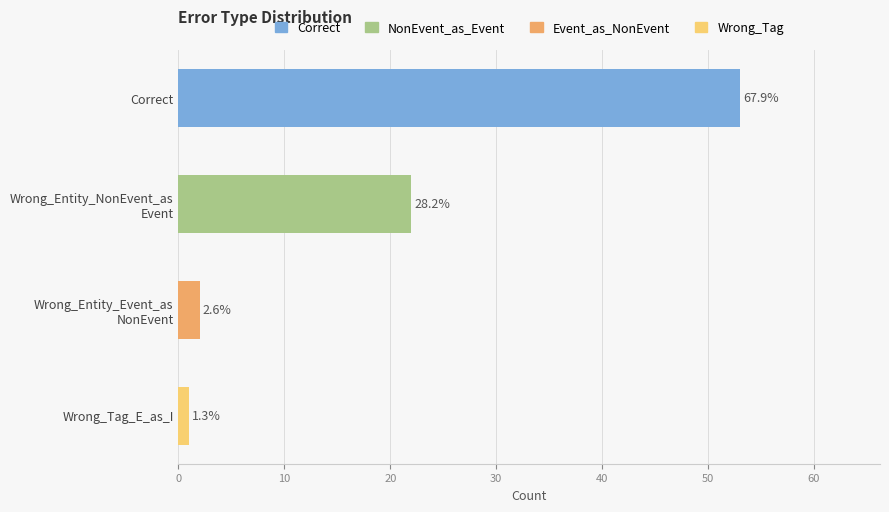

Which label corresponds to the largest value in the chart?

Correct